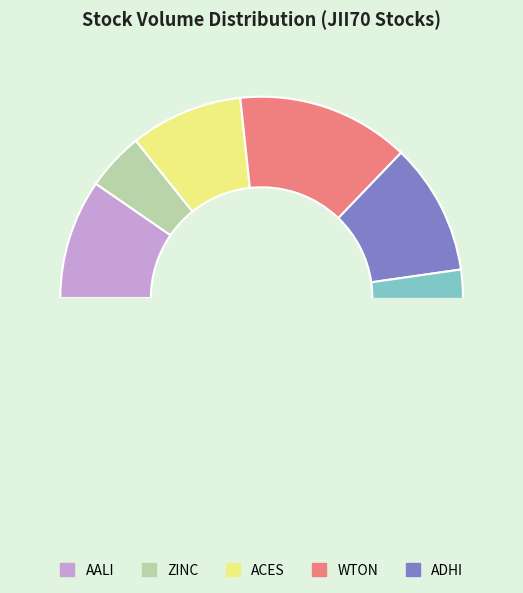

Does any single category account for the majority?

No